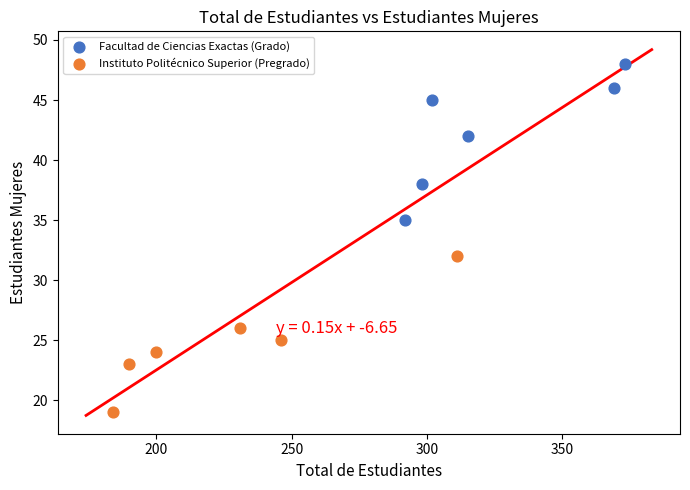

Which series contains the highest Y value?

Facultad de Ciencias Exactas (Grado)